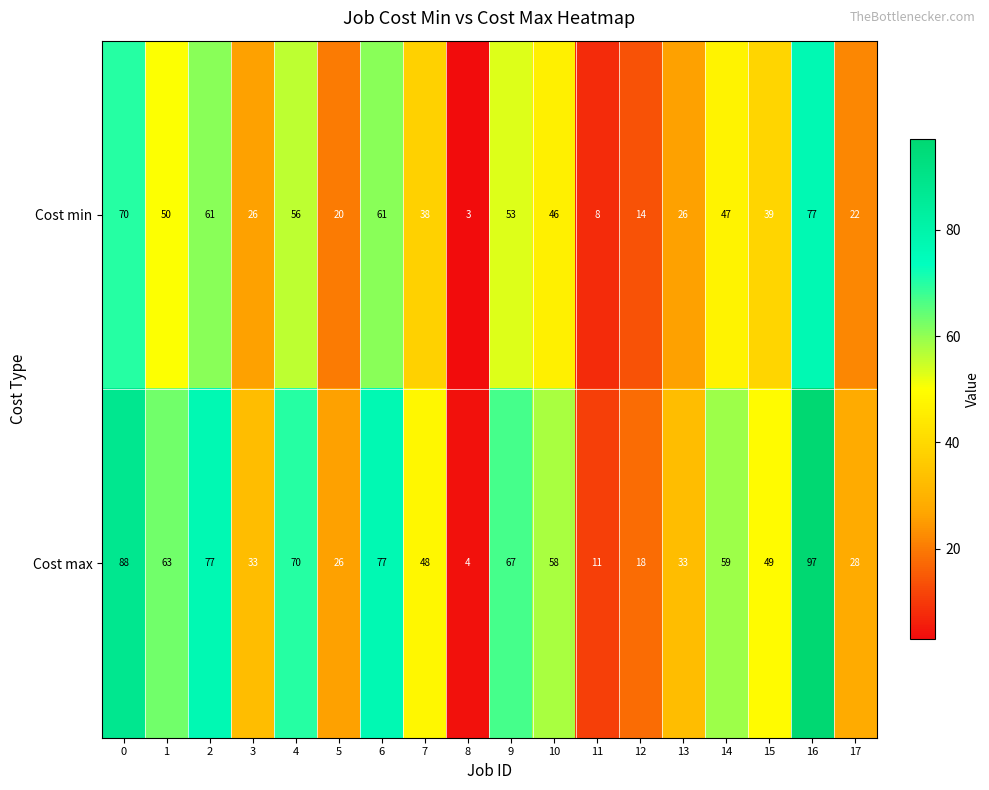

How many values in the Cost max series are below 58?

9